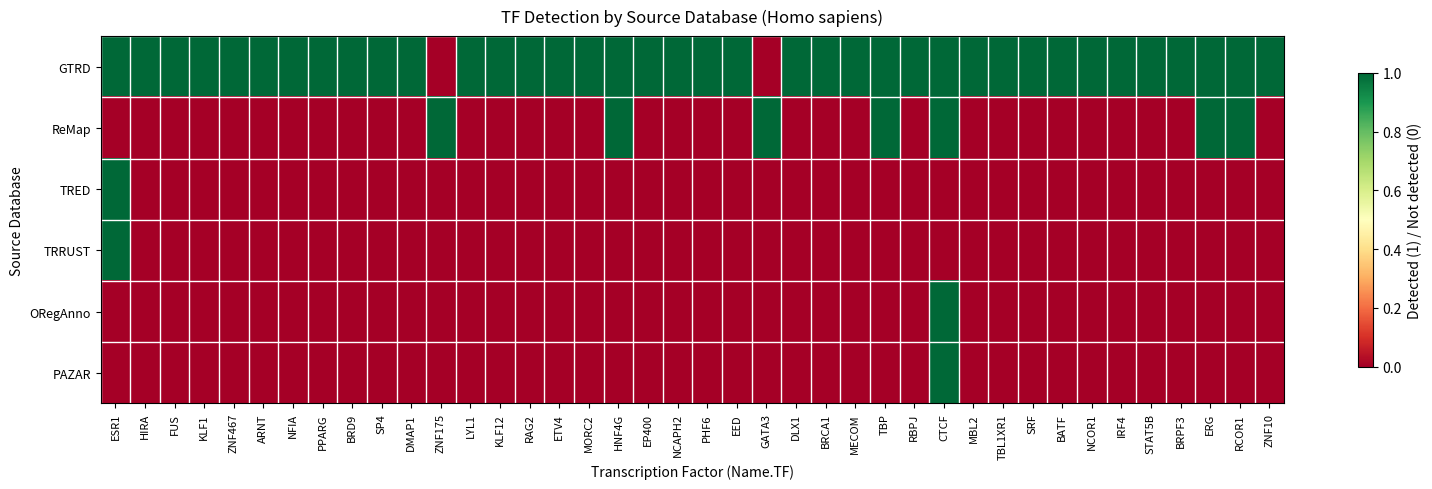

What is the greatest value displayed?

1